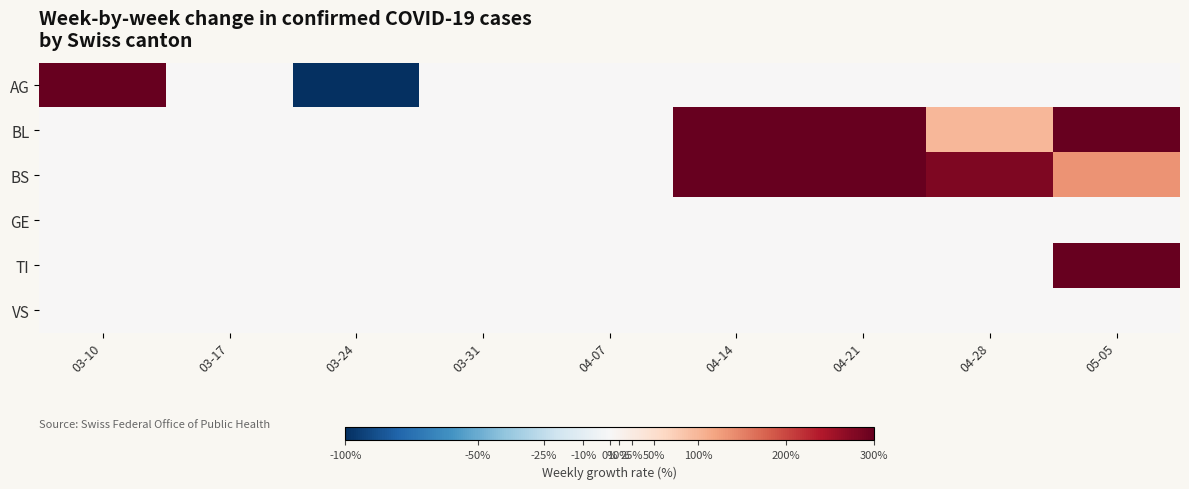

What is the total value across all series at 04-14?

1000.0